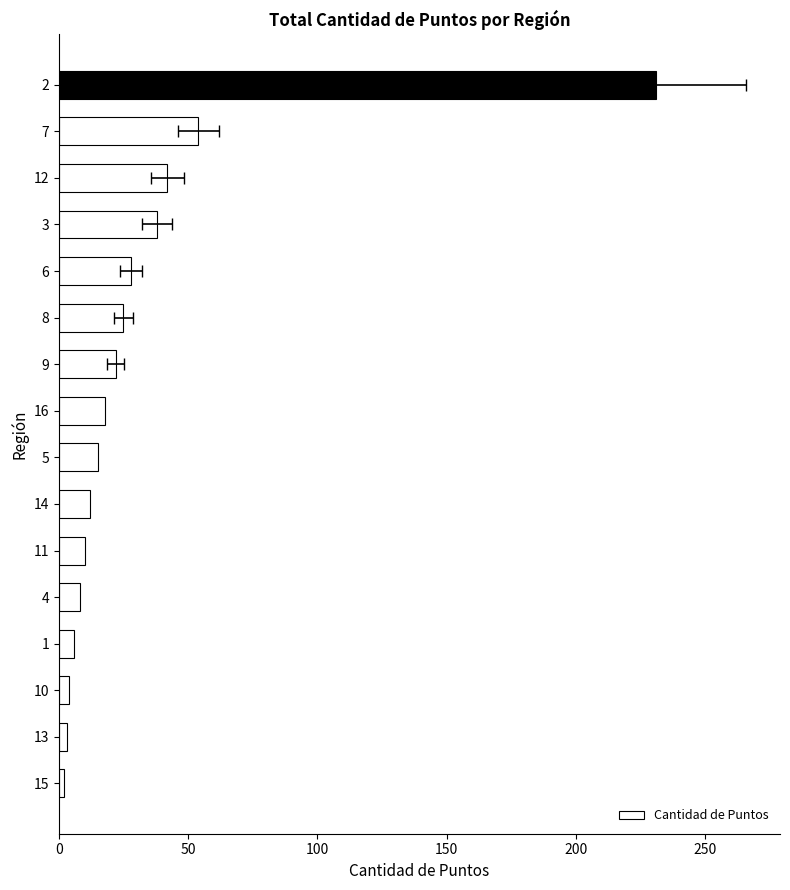

How many bars are there in total?

16